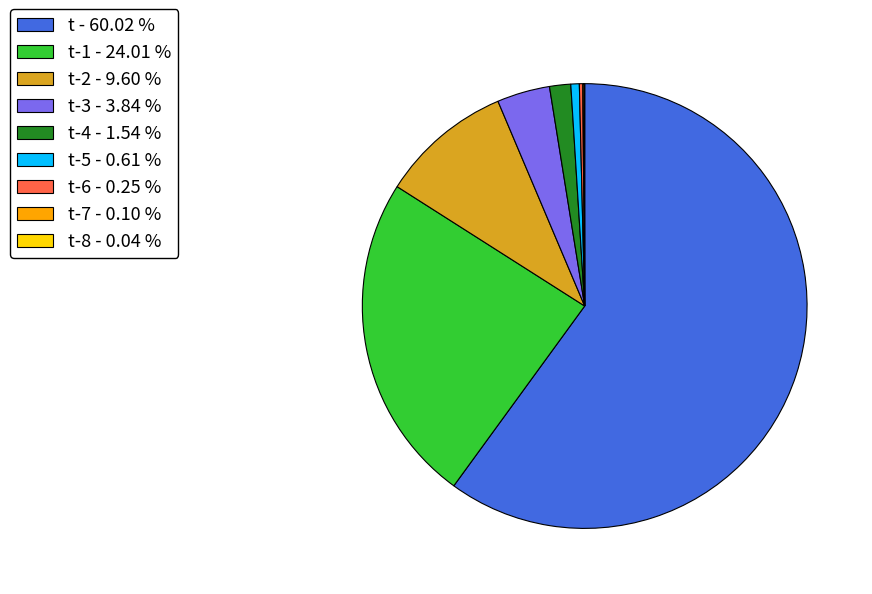

Which has a higher value, t-2 - 9.60 % or t-4 - 1.54 %?

t-2 - 9.60 %